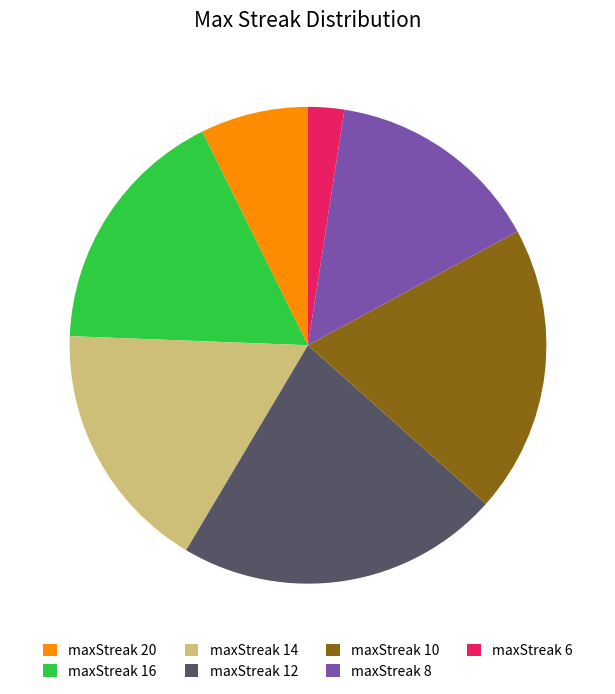

True or false: maxStreak 12 accounts for 22% of the total.

True